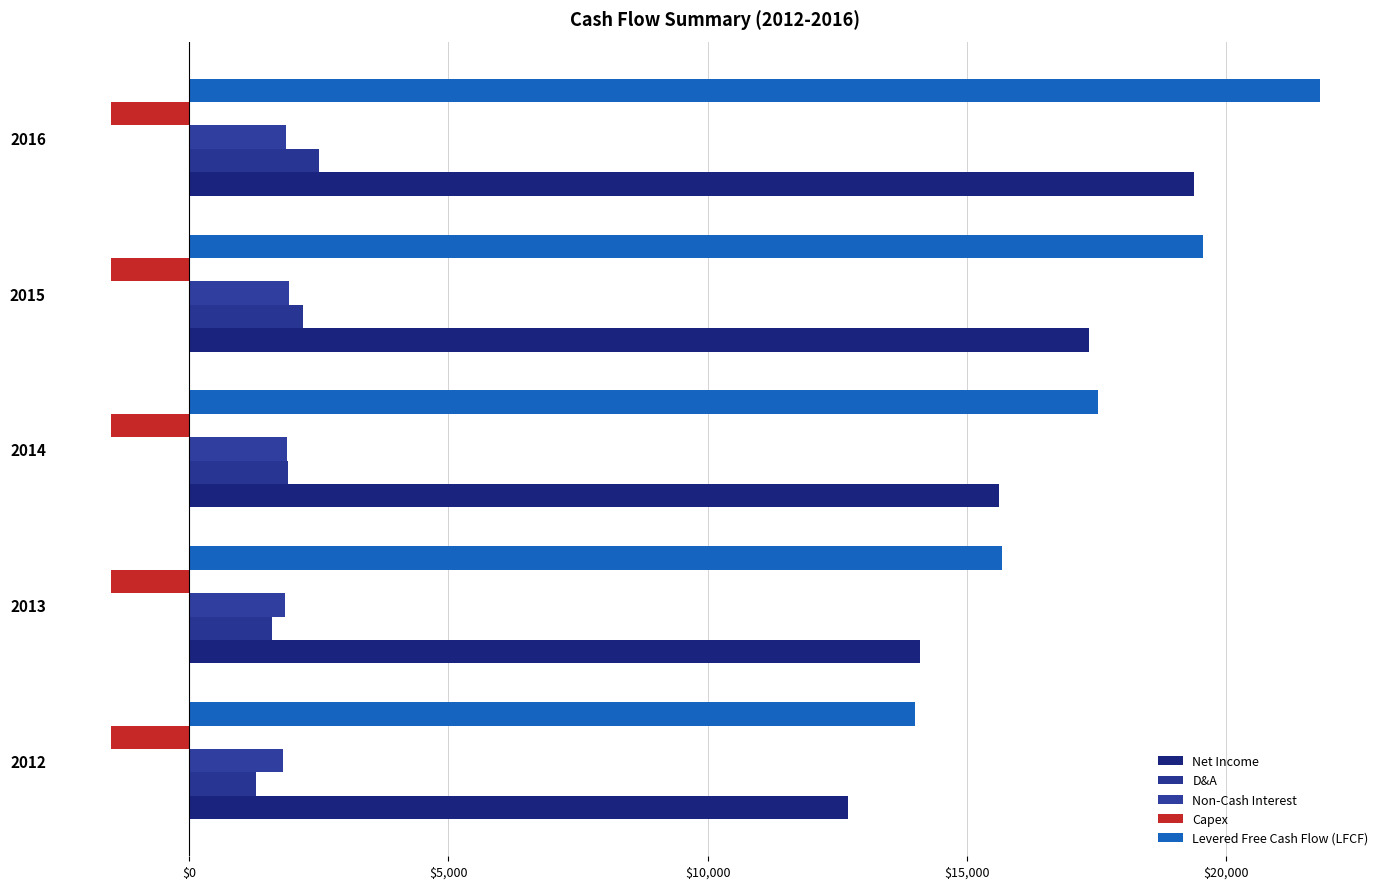

How many values in the Levered Free Cash Flow (LFCF) series are below 17518?

2